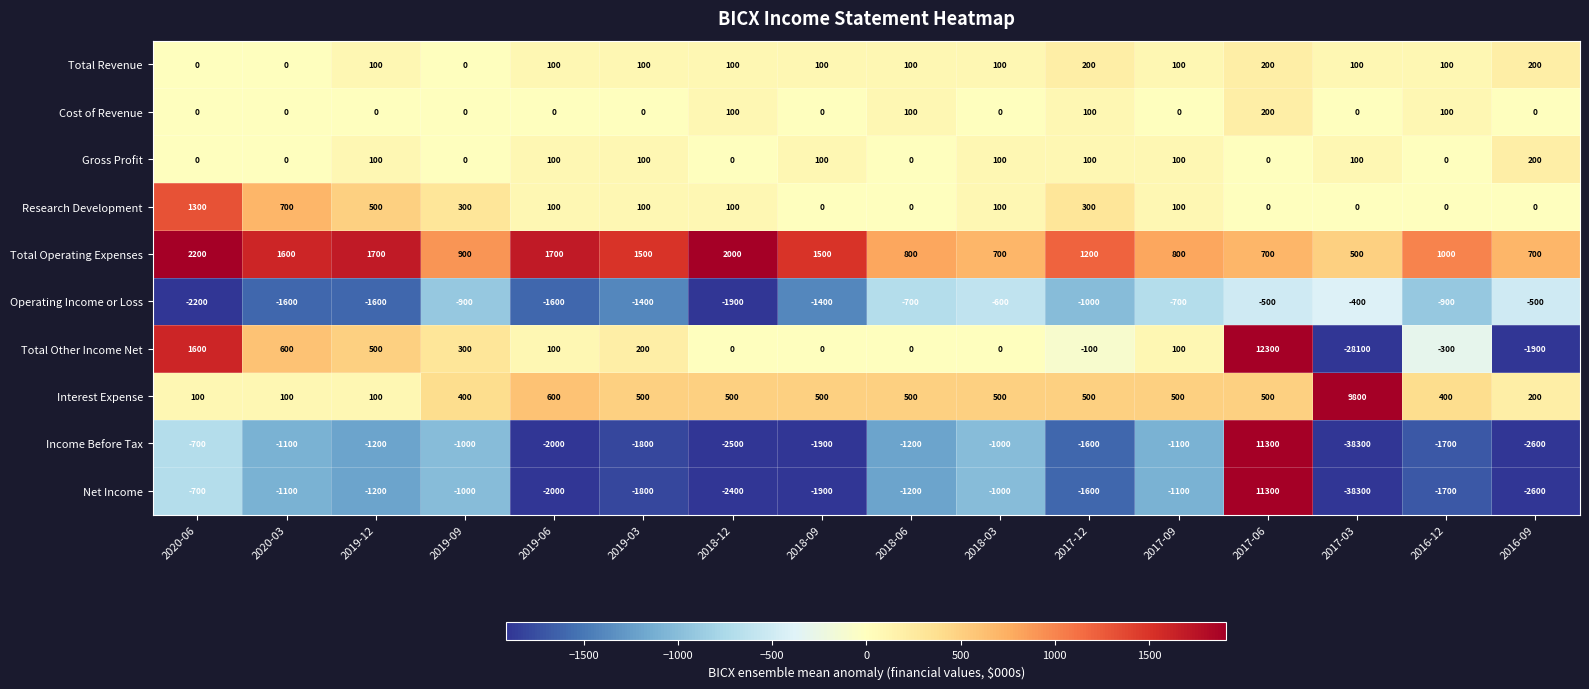

What value does the Net Income series have at 2020-06, to the nearest 50?

-700